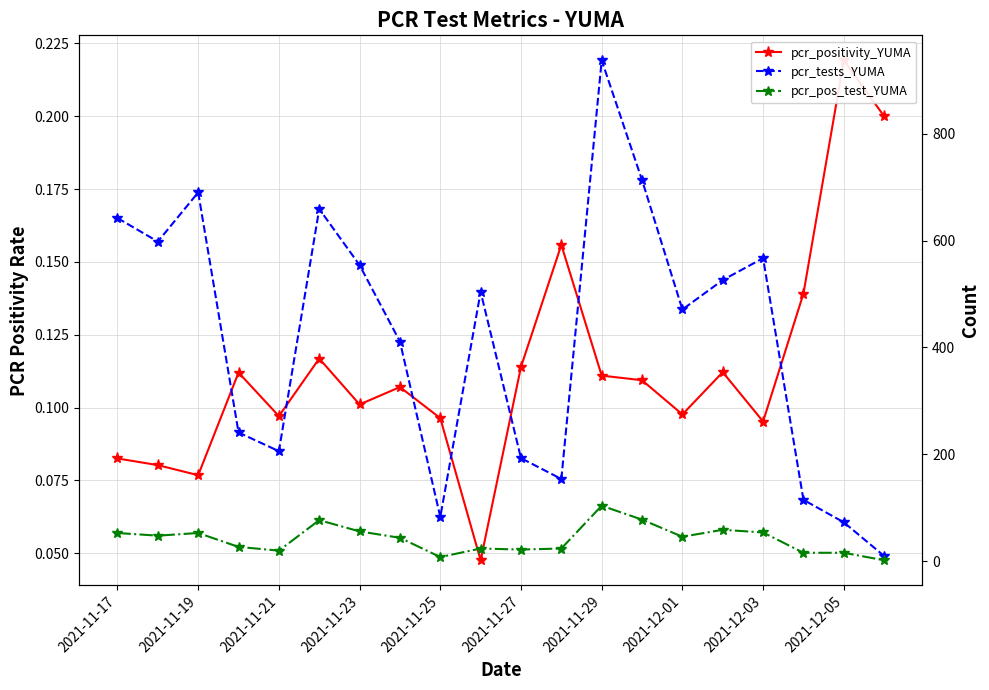

Which series has the largest range (max minus min)?

pcr_tests_YUMA